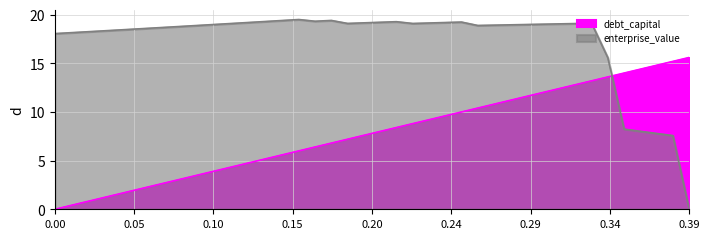

What is the difference between the highest and lowest values at 0.24?

9.6